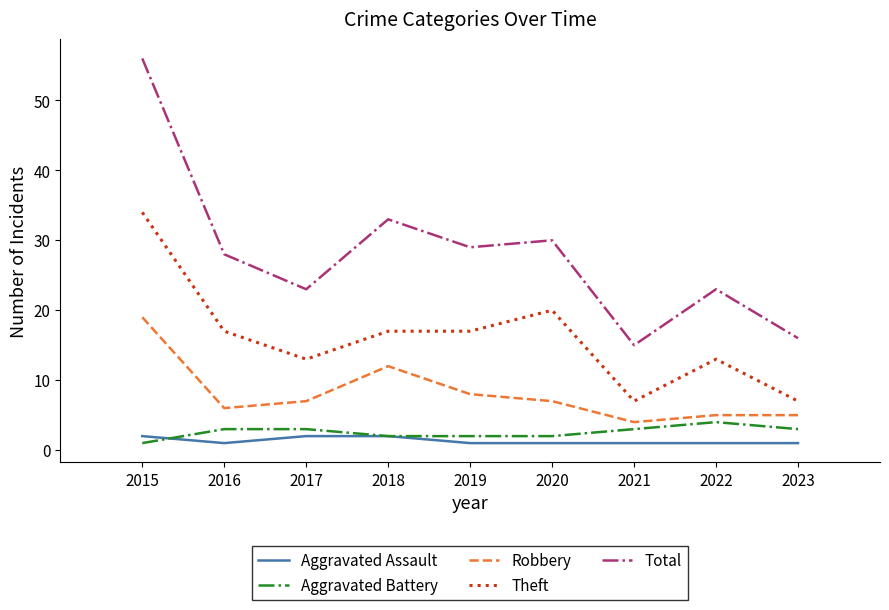

True or false: Total and Aggravated Battery cross at least once.

False